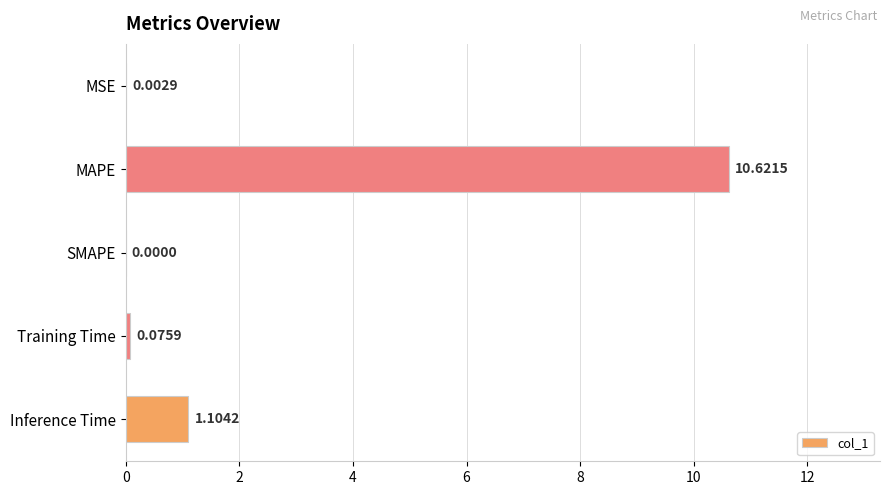

At which label is the value closest to 5?

Inference Time